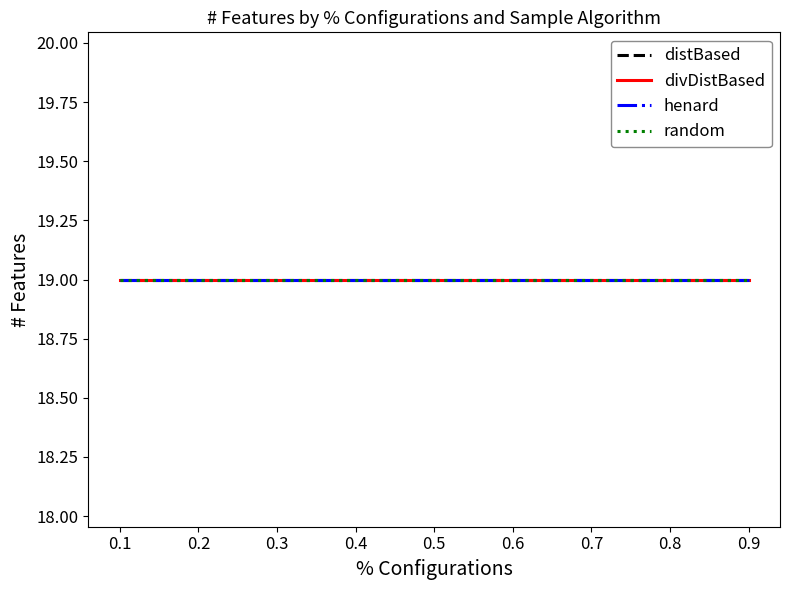

List the series in order of their peak value, lowest first.

distBased, divDistBased, henard, random